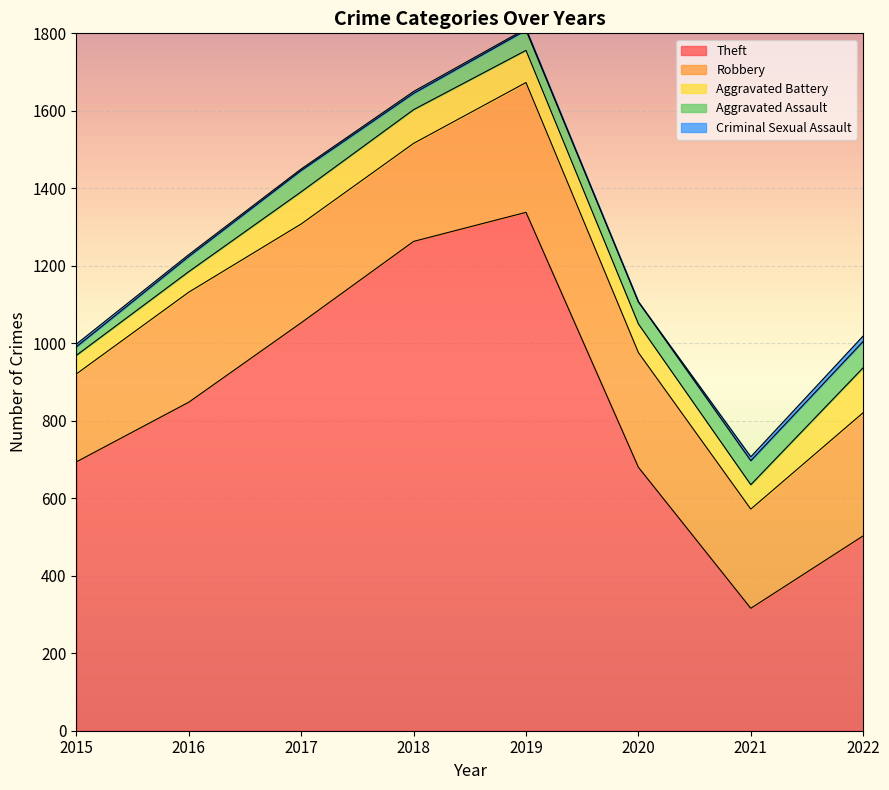

Which series has the largest range (max minus min)?

Theft